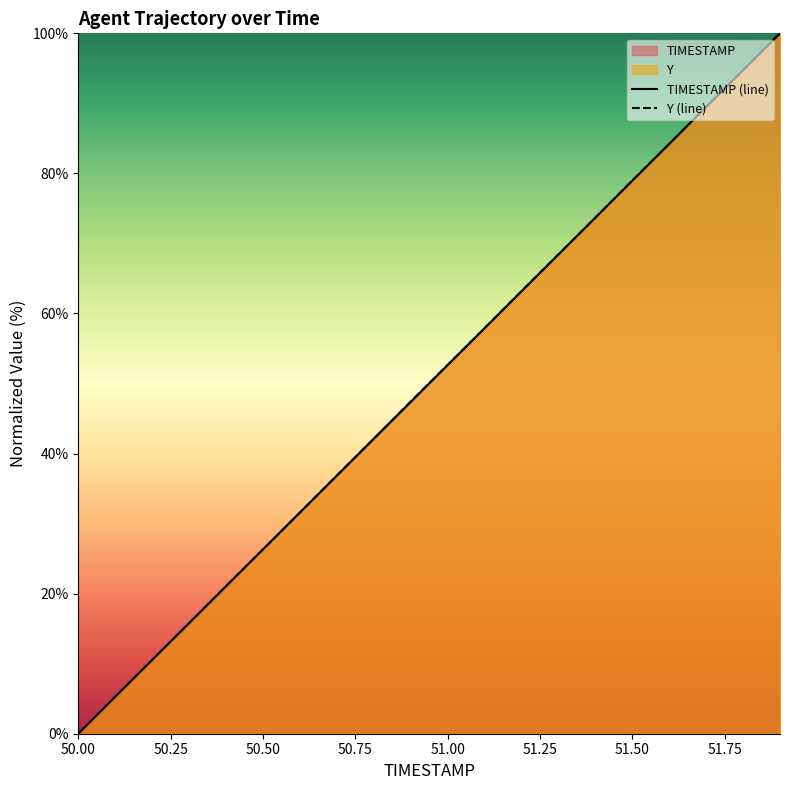

At which label does TIMESTAMP (line) reach its minimum?

50.00